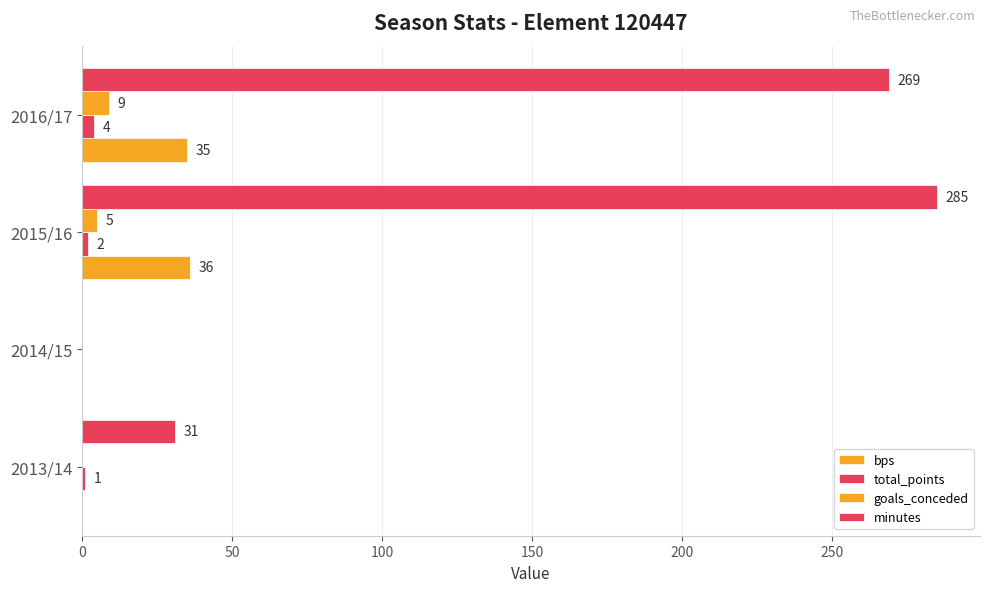

How many distinct data groups are displayed?

4